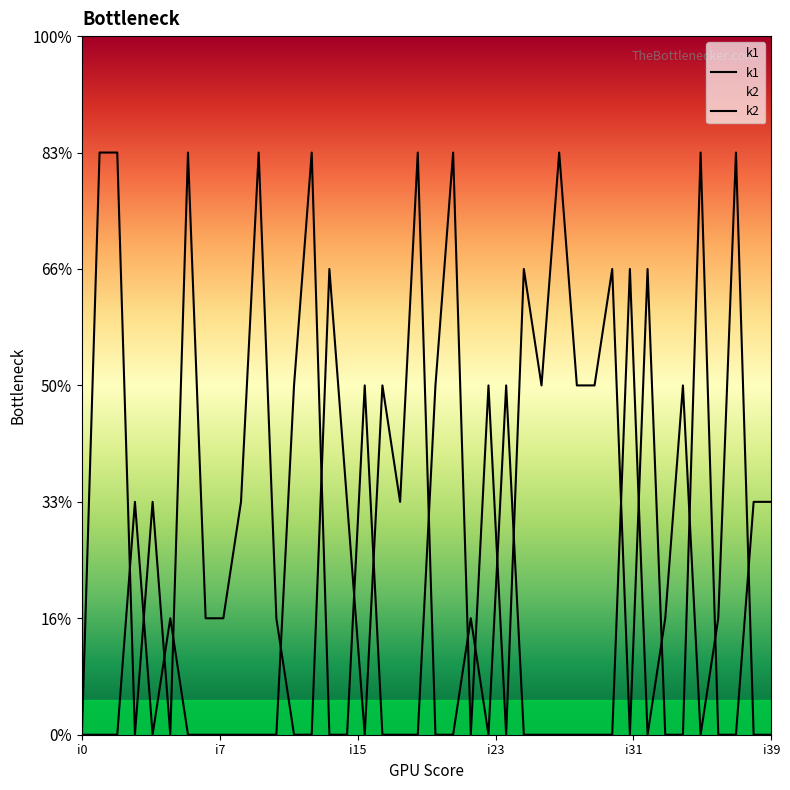

Rank the series by their average value, from lowest to highest.

k2, k1